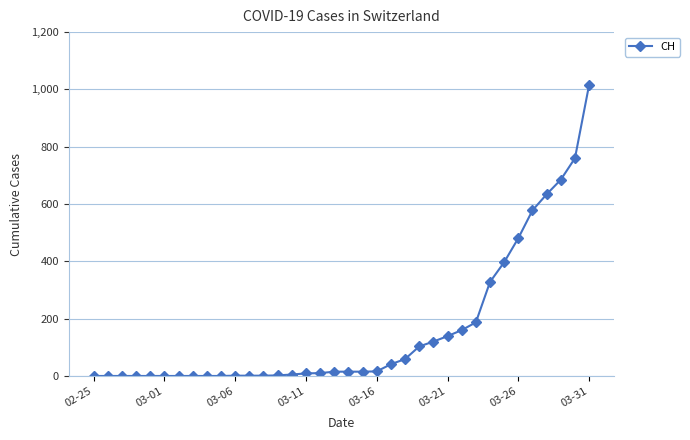

What is the maximum value shown in the chart?

1016